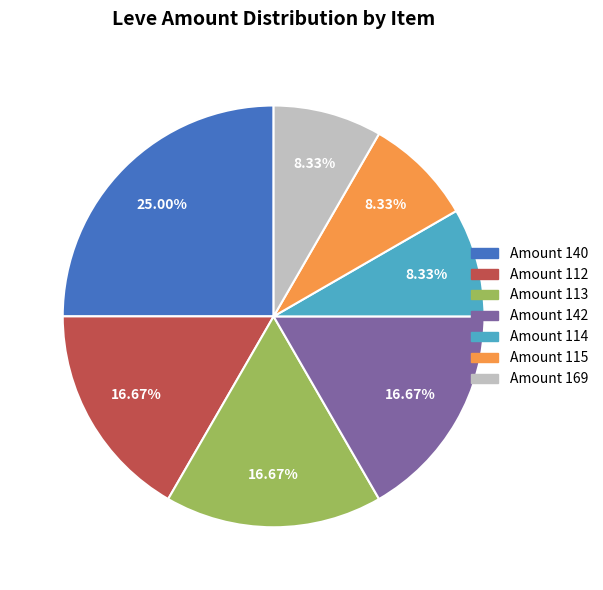

Does any single category account for the majority?

No